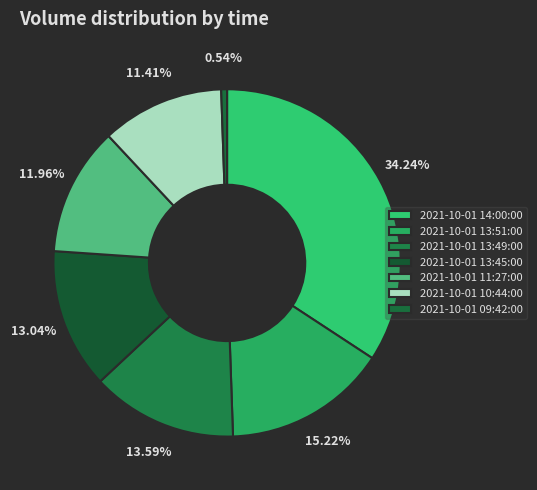

To the nearest percent, what is the combined percentage of 2021-10-01 13:45:00 and 2021-10-01 14:00:00?

47%